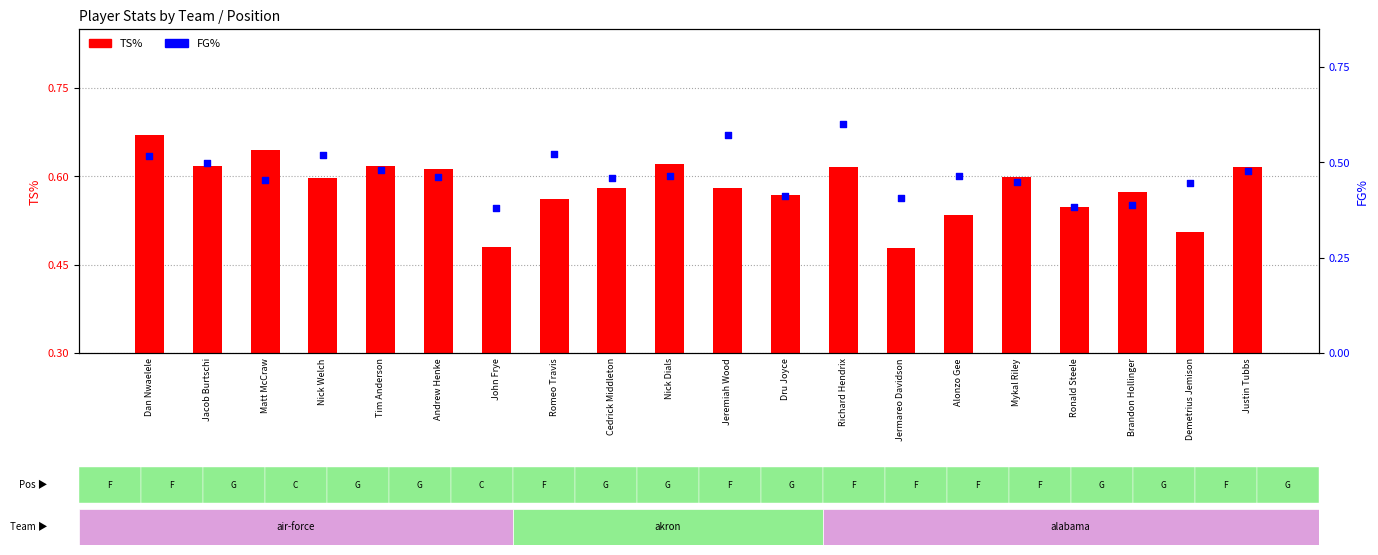

Is the value of FG% at John Frye greater than the value of TS% at Dan Nwaelele?

No